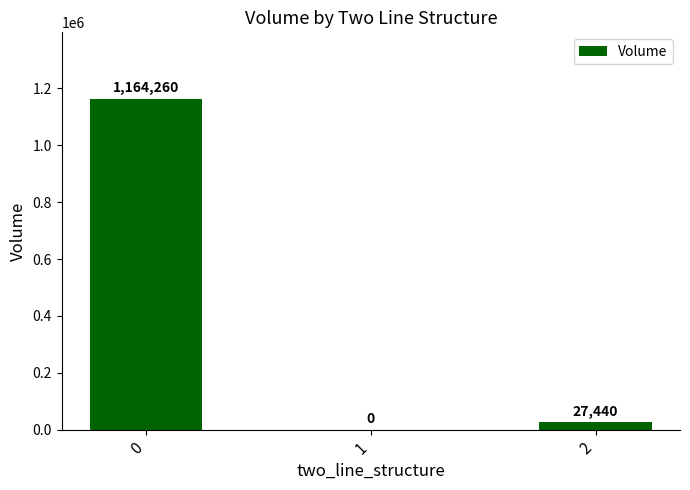

What is the approximate value at 0, to the nearest 100?

1164300